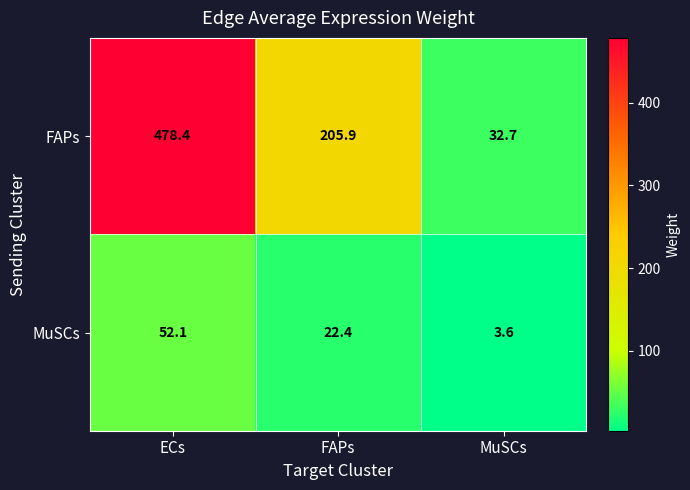

List the series in order of their overall mean, highest first.

FAPs, MuSCs